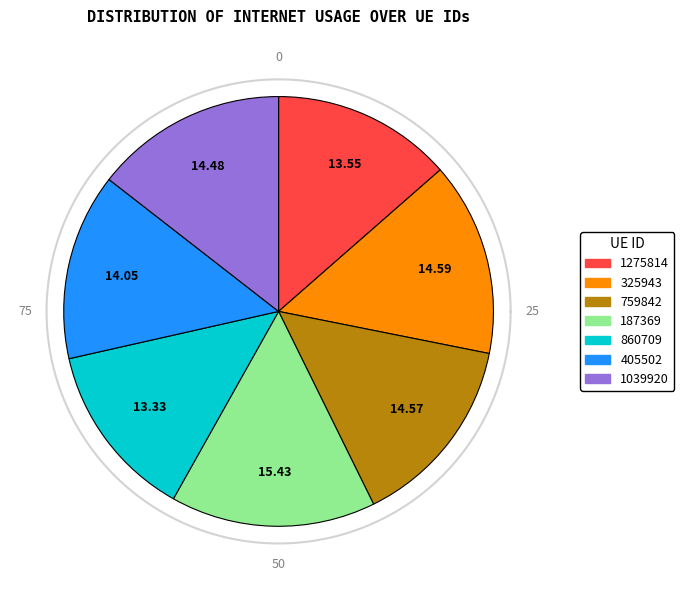

To the nearest percent, what is the difference between the largest and smallest slice percentages?

2%